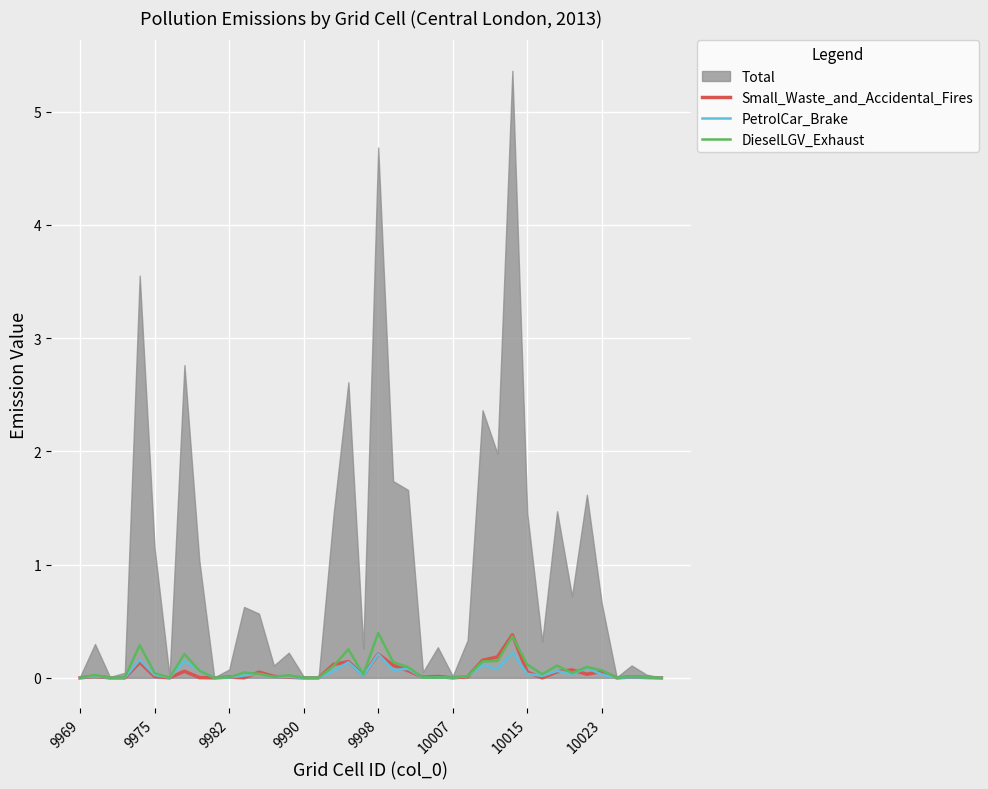

What is the highest value of the DieselLGV_Exhaust series?

0.4